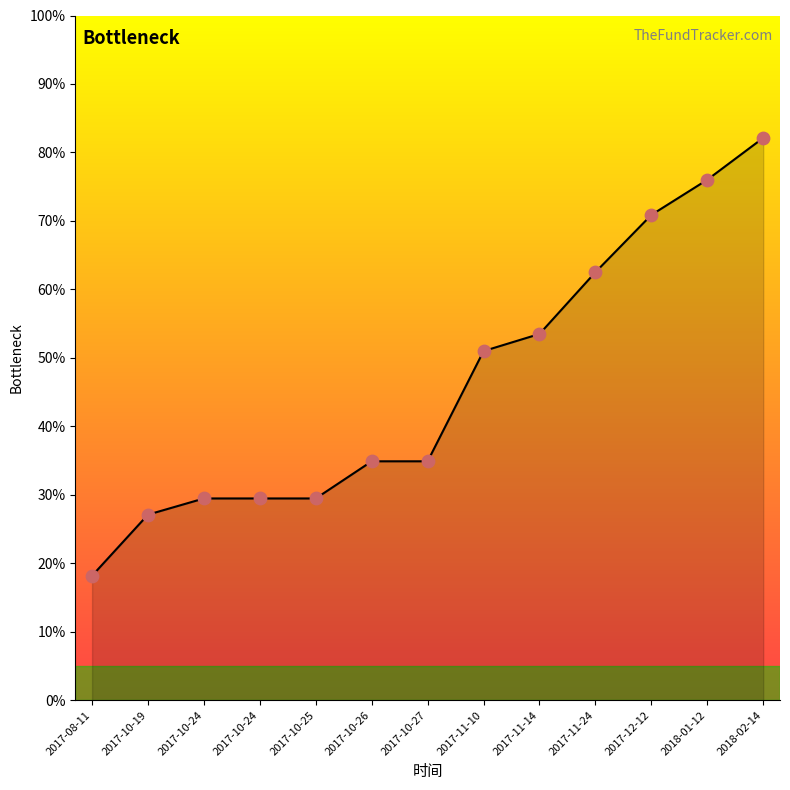

What is the change in value from 2017-10-24 to 2018-02-14?

+52.7